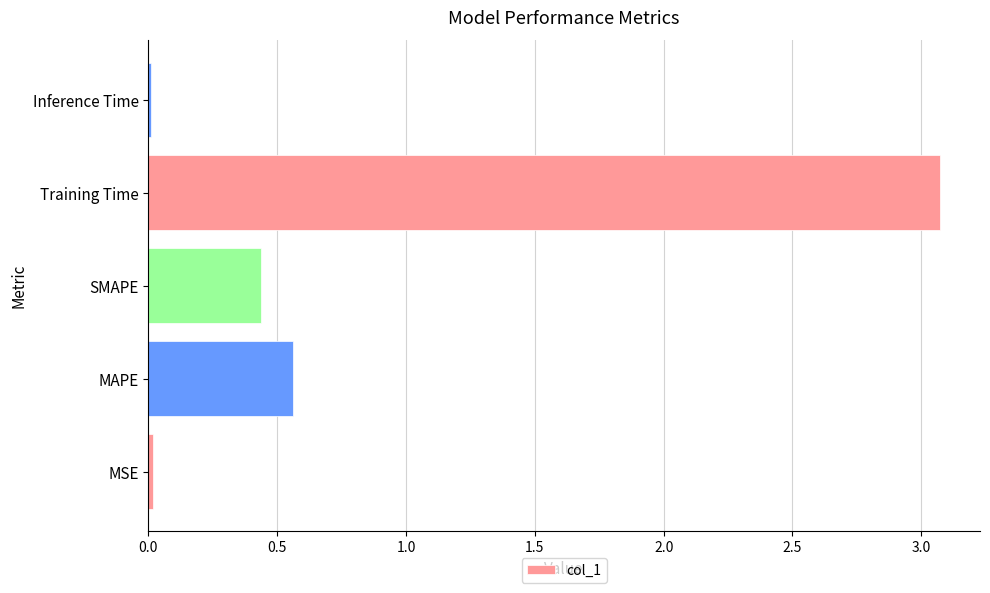

Where is the data nearest to the value 1?

MAPE